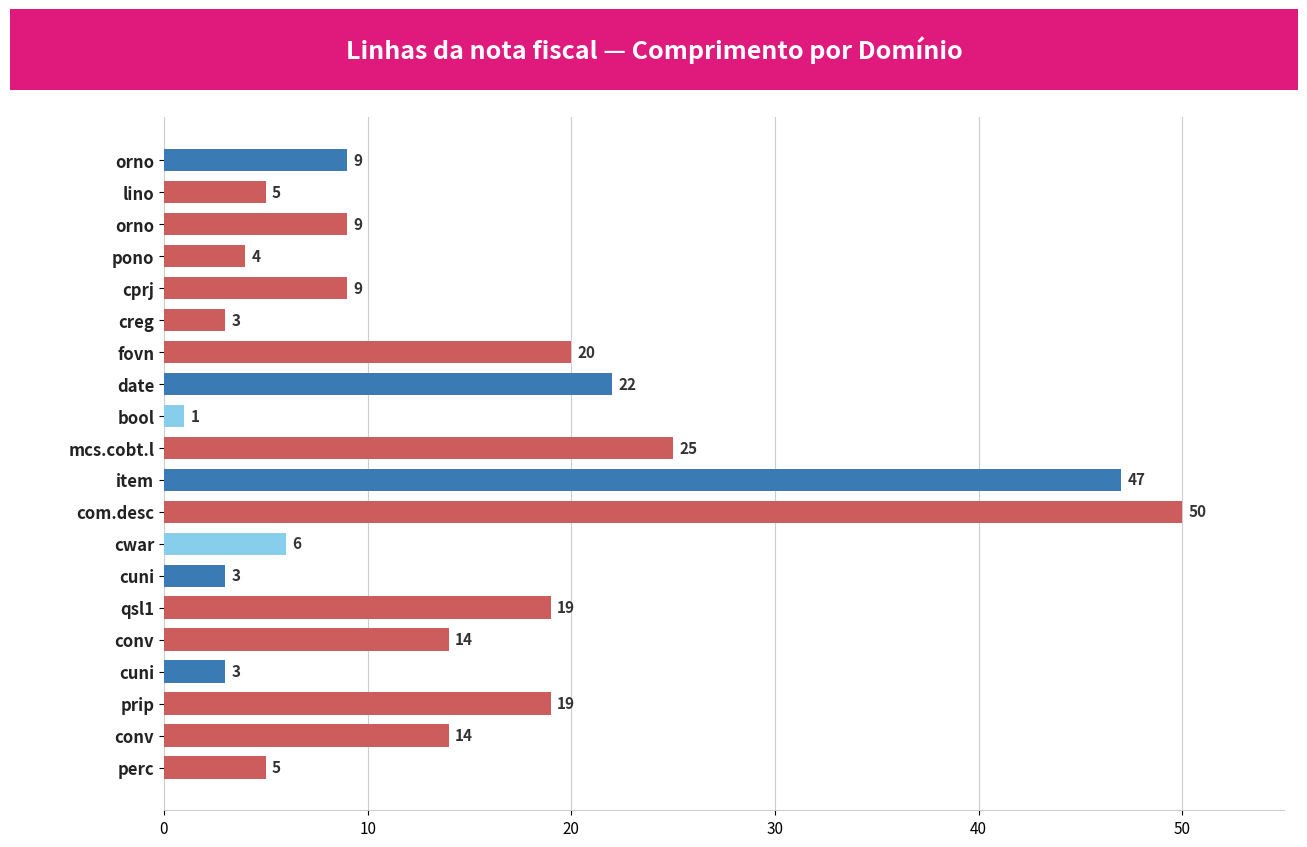

How many data points does each series have?

20